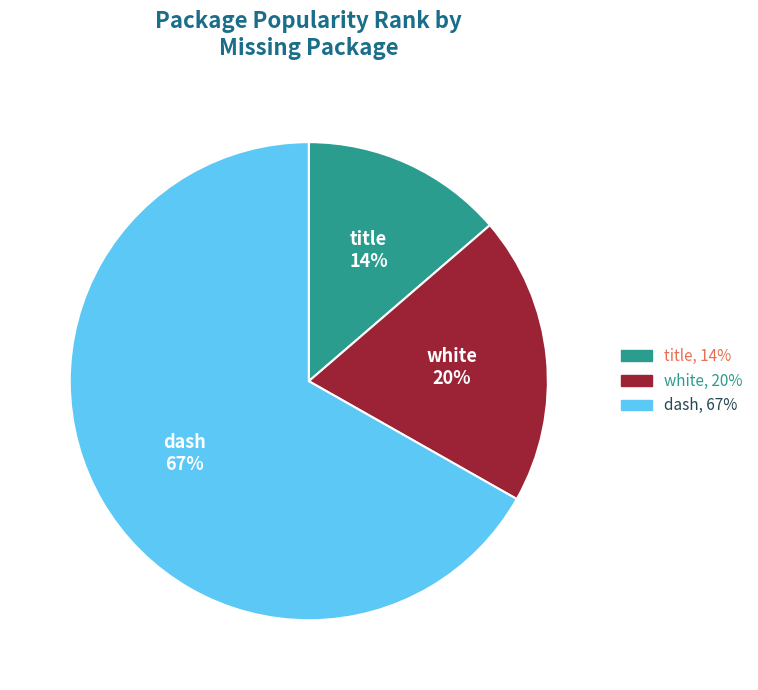

What is the smallest slice in the pie chart?

title